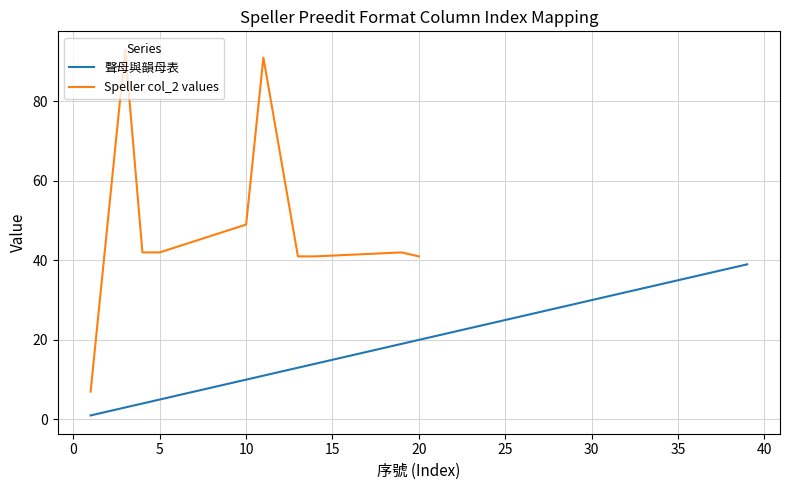

How many values are below 20?

19